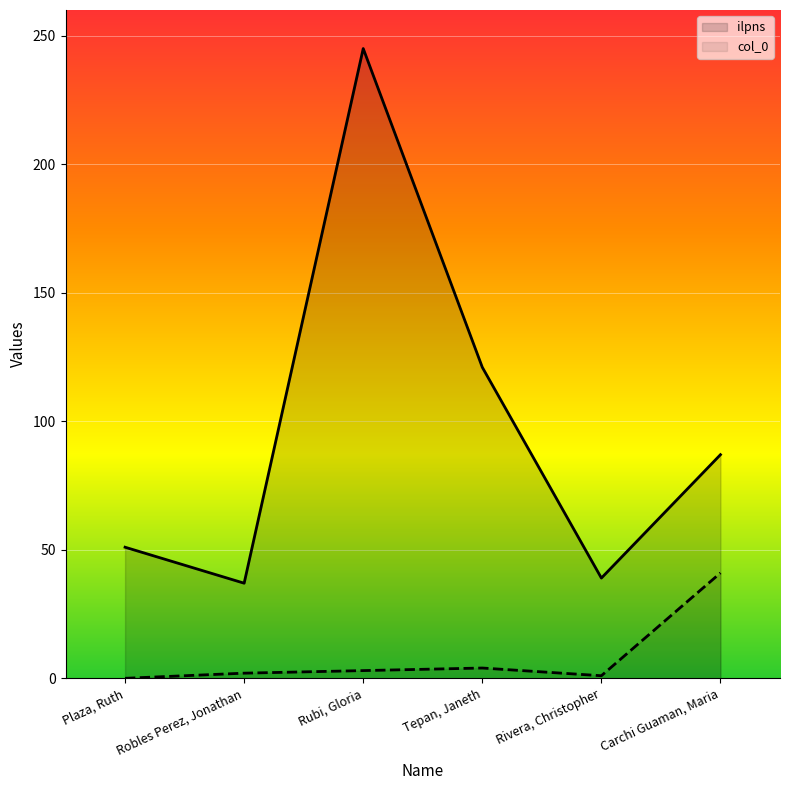

List the labels in order of ilpns value, smallest first.

Robles Perez, Jonathan, Rivera, Christopher, Plaza, Ruth, Carchi Guaman, Maria, Tepan, Janeth, Rubi, Gloria